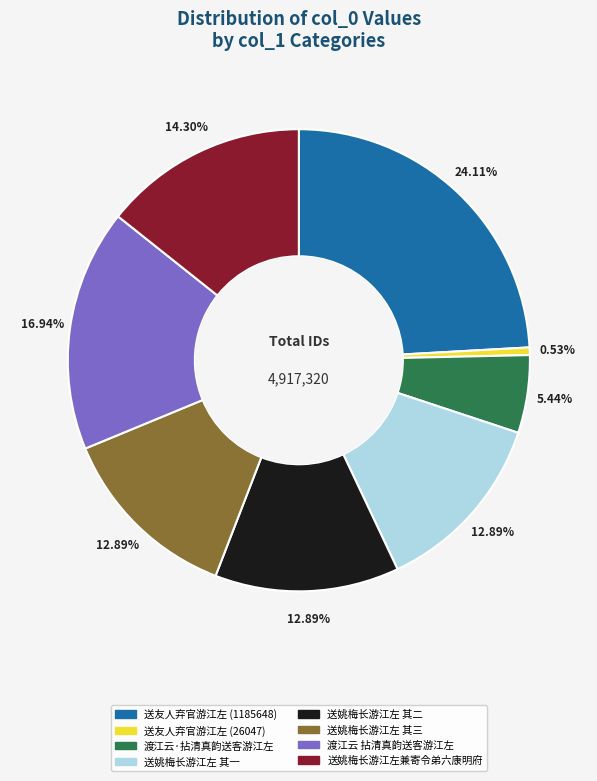

To the nearest percent, what is the average slice percentage?

12%